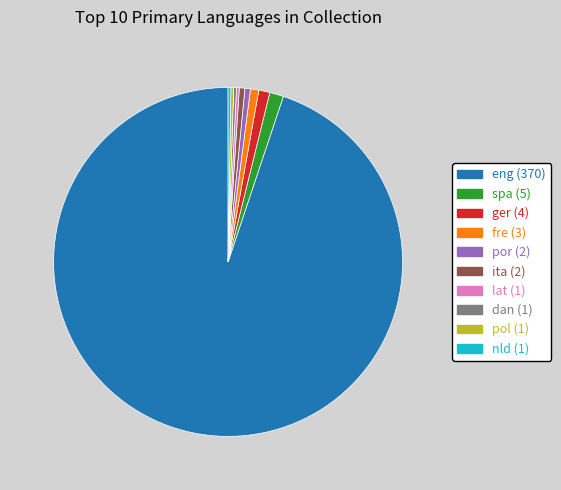

Is there a majority slice in this chart?

Yes